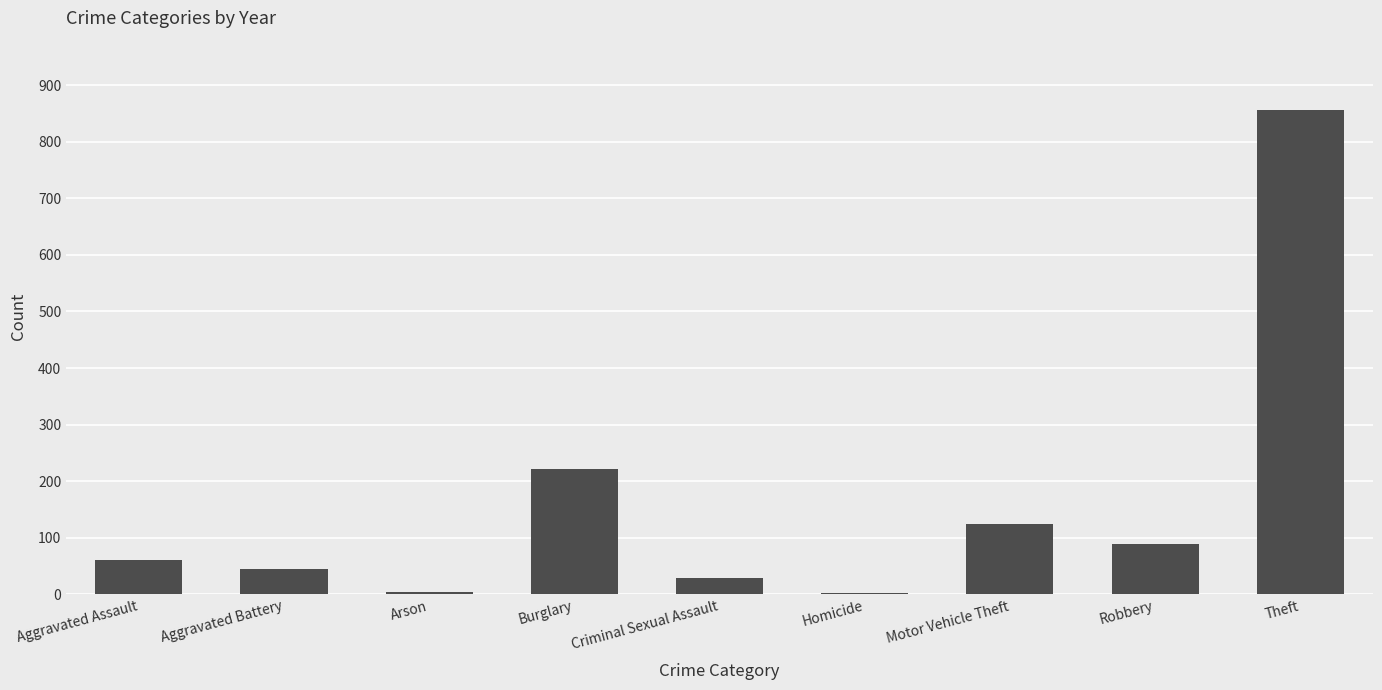

At which label is the value closest to 429?

Burglary